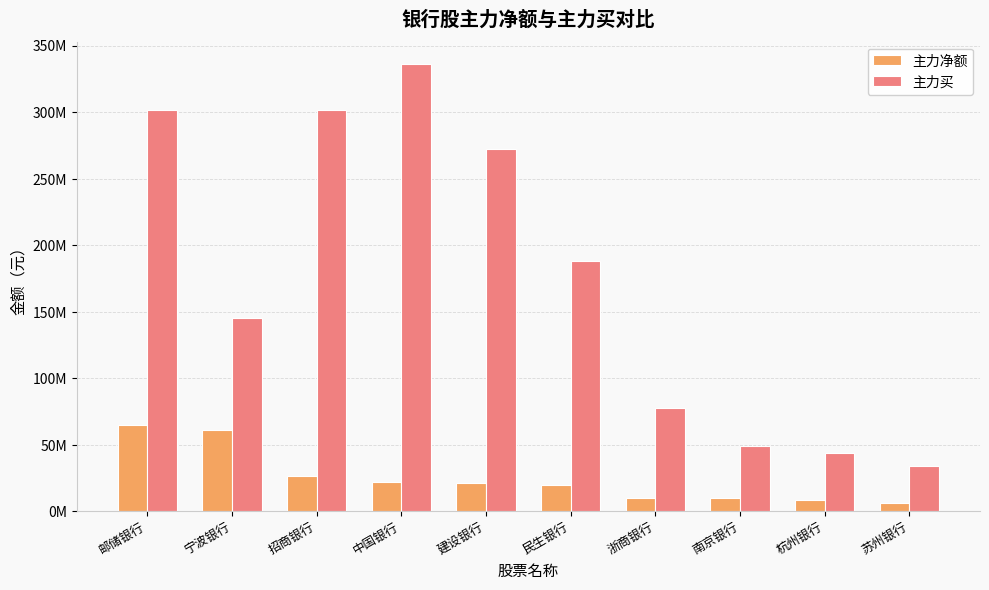

The value of 主力买 at 杭州银行 is 10316556. True or false?

False